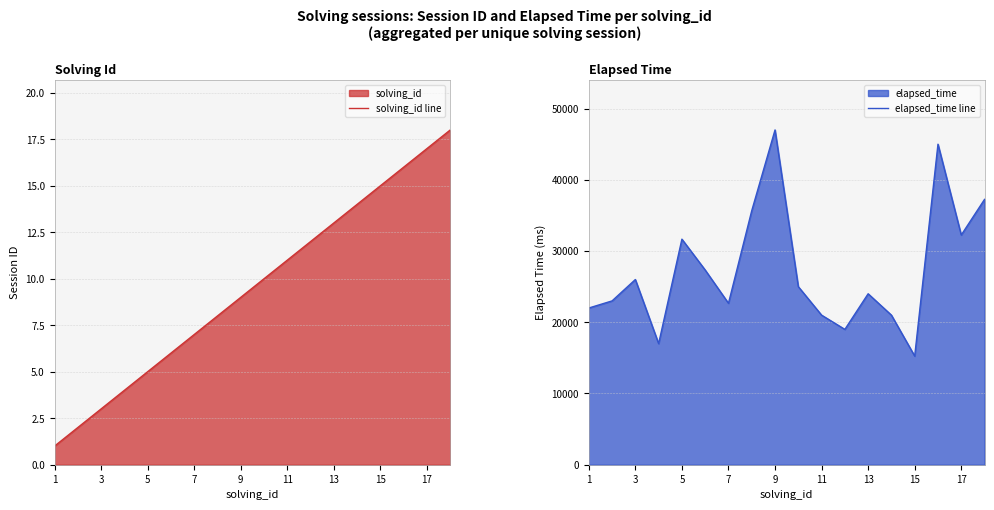

The value of solving_id line at 17 is 17. True or false?

True